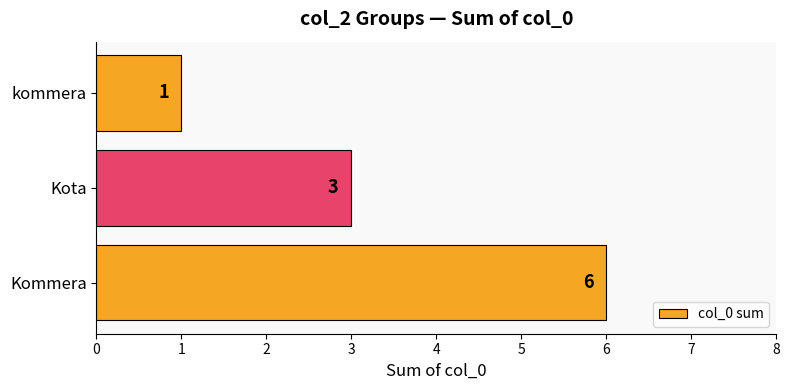

List the labels in order of value, smallest first.

kommera, Kota, Kommera